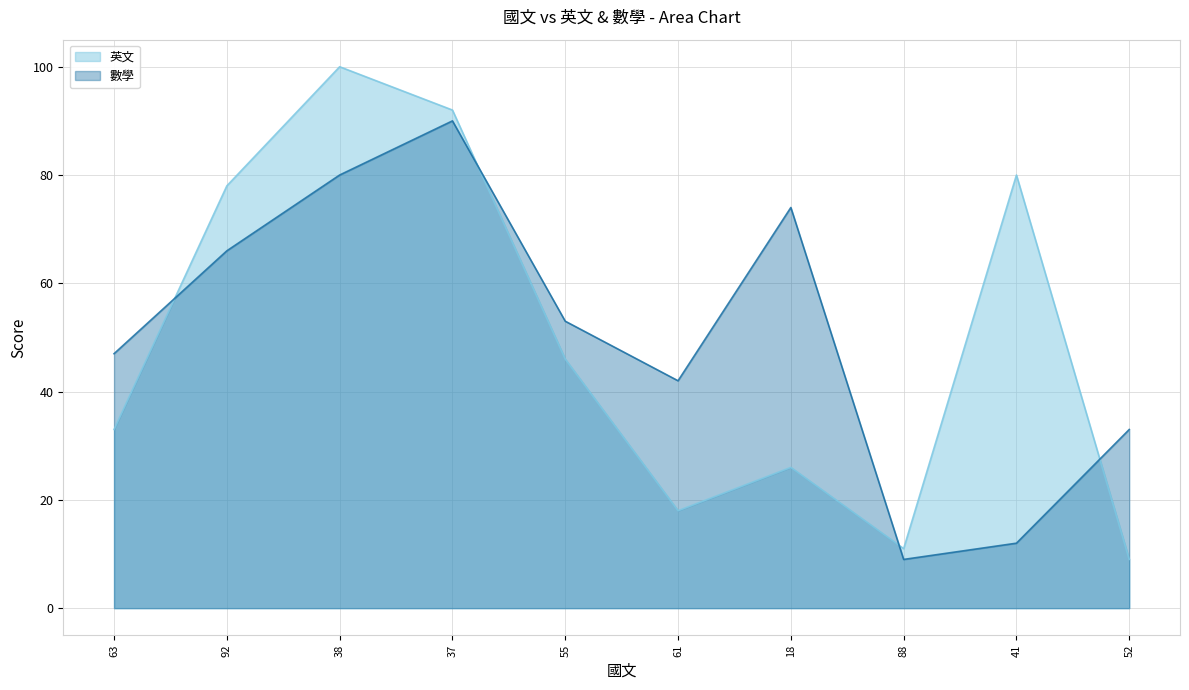

How many data points in 英文 are less than 46?

5